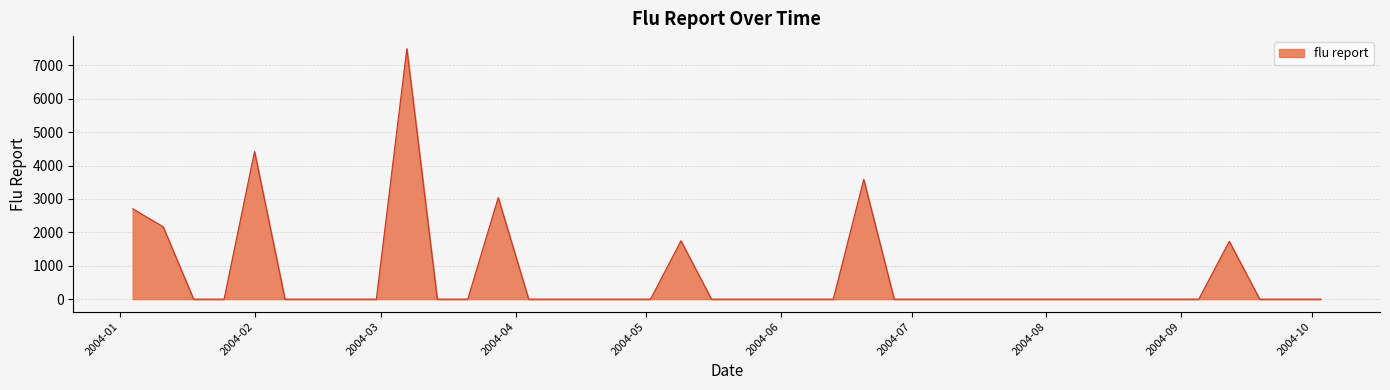

What is the greatest value displayed?

7501.8